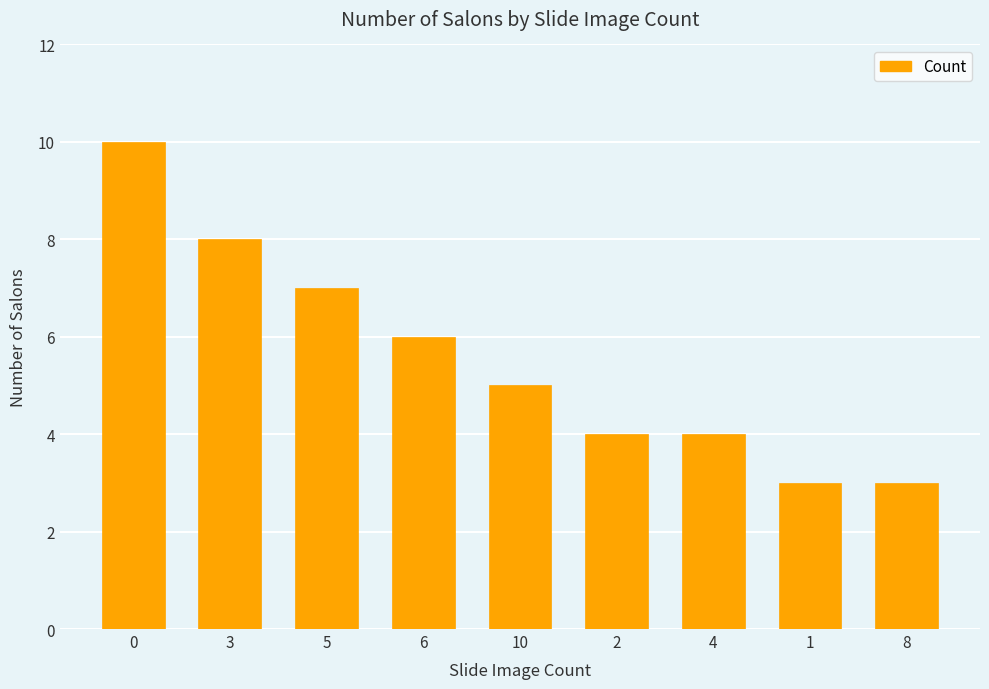

What is the greatest value displayed?

10